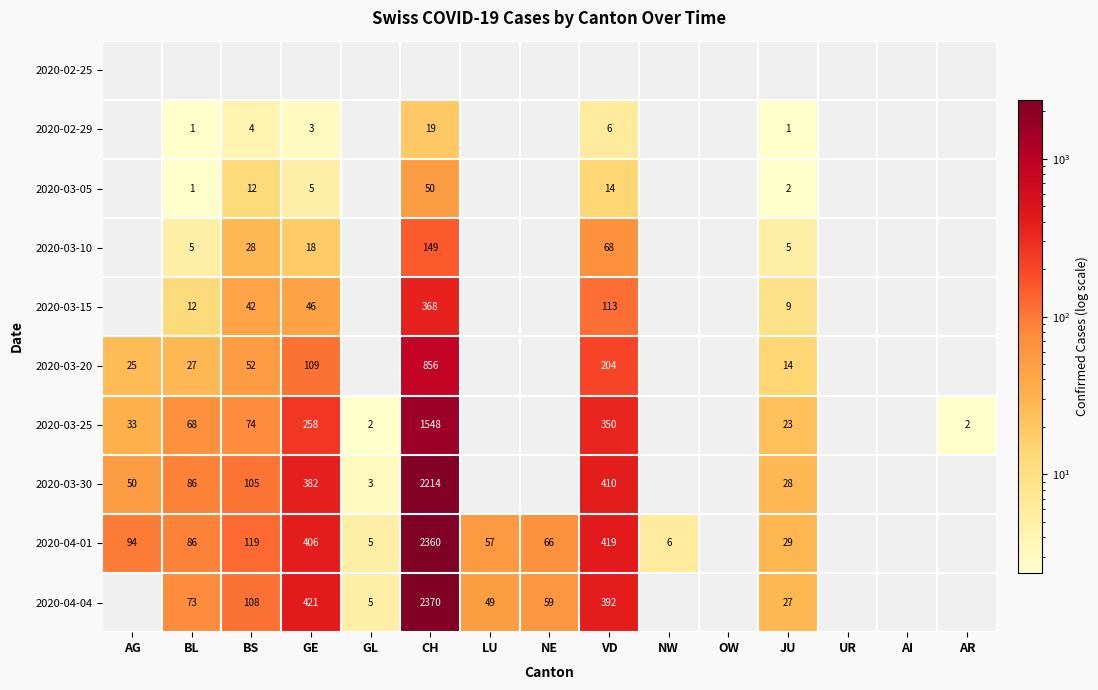

Is it true that 2020-03-05 equals 16 at BS?

False